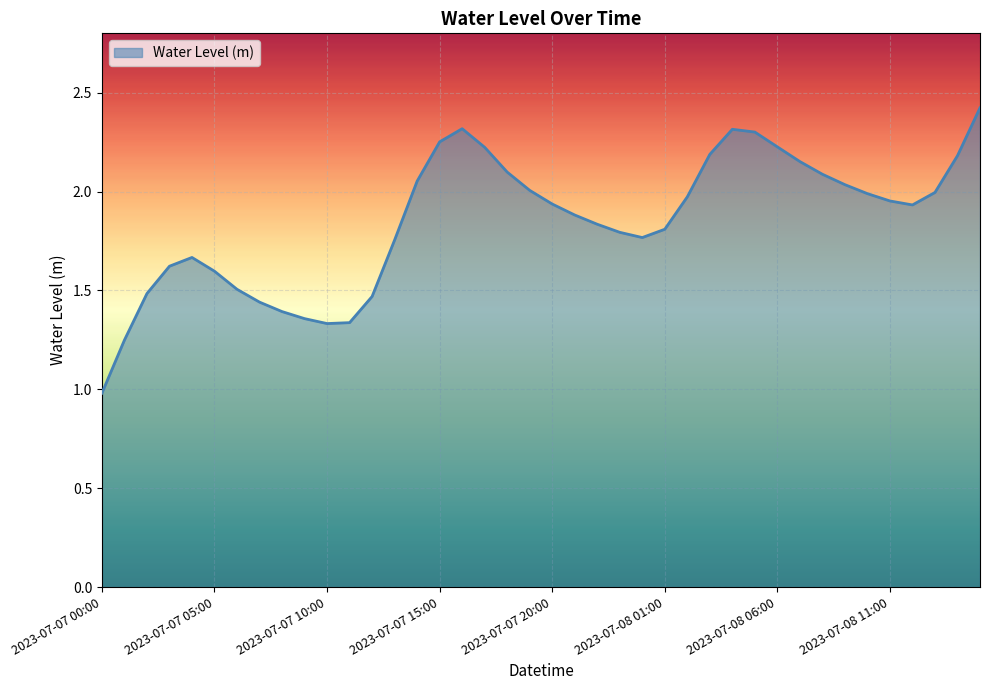

What is the greatest value displayed?

2.4